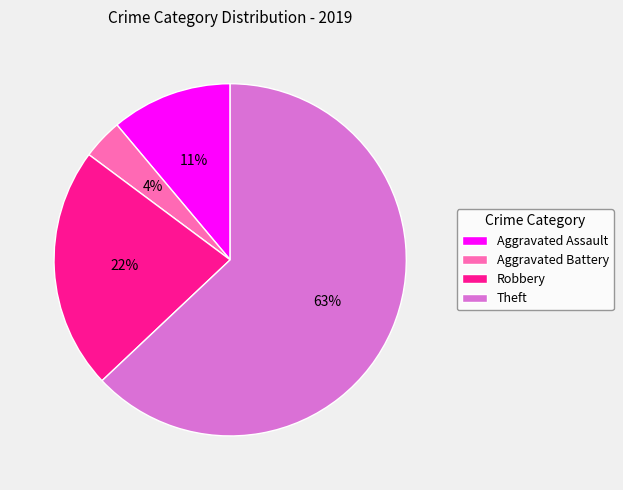

True or false: Aggravated Battery accounts for 4% of the total.

True